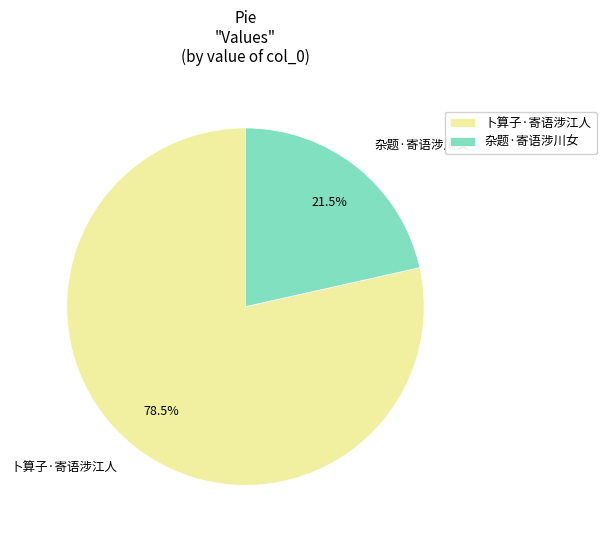

Is there any slice that represents more than half of the pie?

Yes